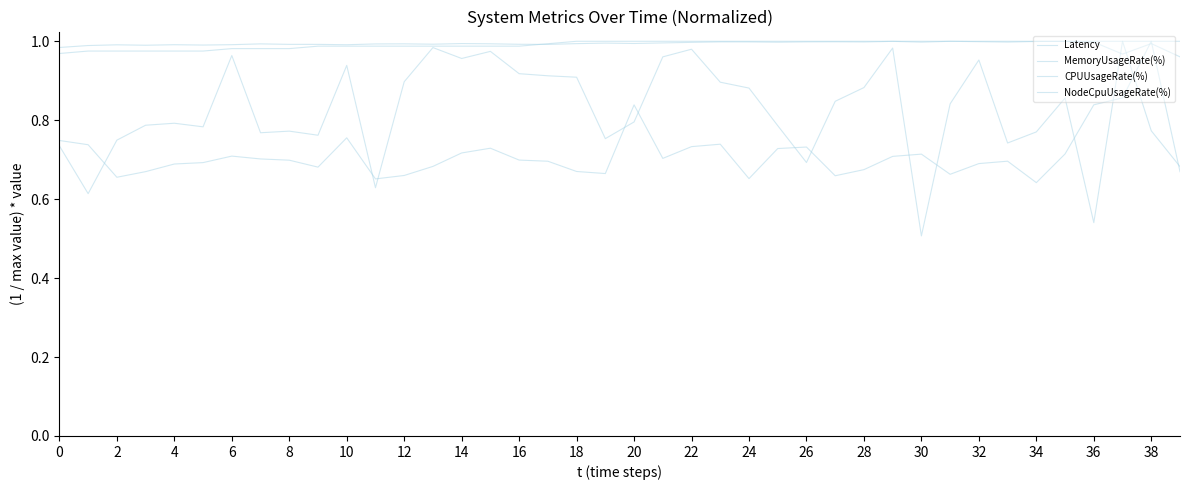

How many lines are shown in the chart?

4